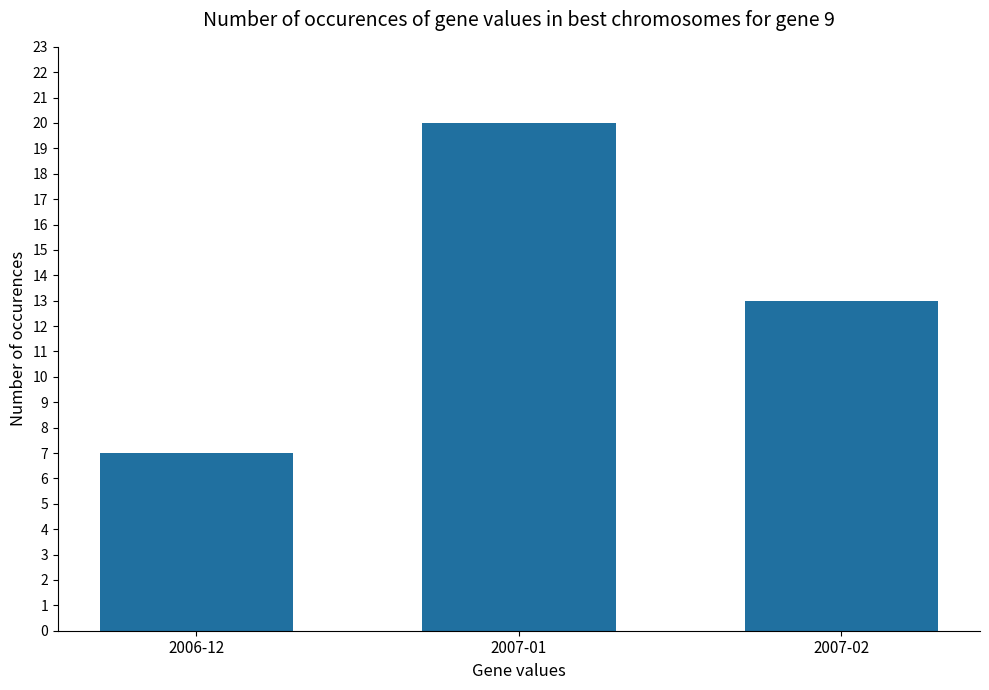

Which label corresponds to the largest value in the chart?

2007-01